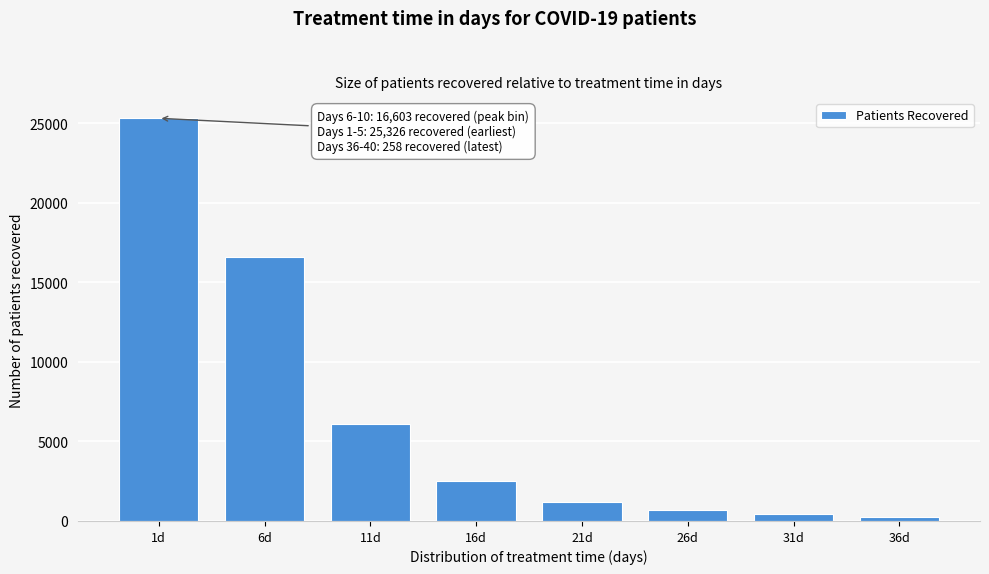

Reading left to right, transcribe all the data shown in this chart.

25326	16603	6116	2488	1212	693	409	258